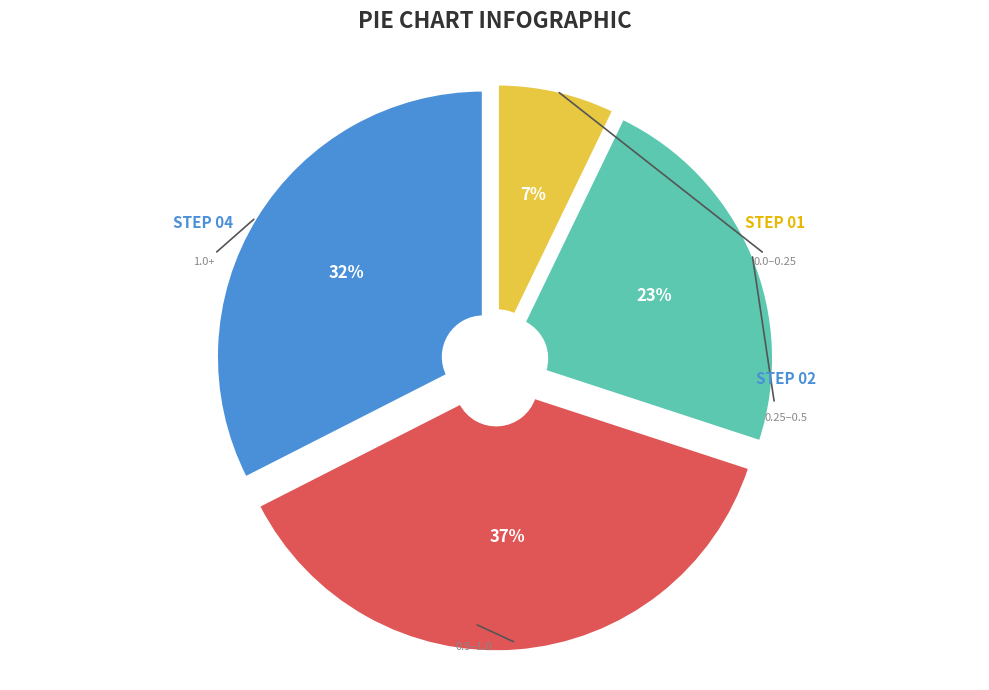

Does any single category account for the majority?

No